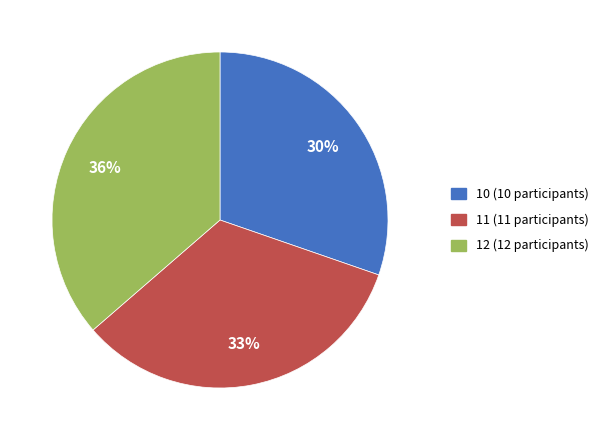

To the nearest percent, what is the average slice percentage?

33%